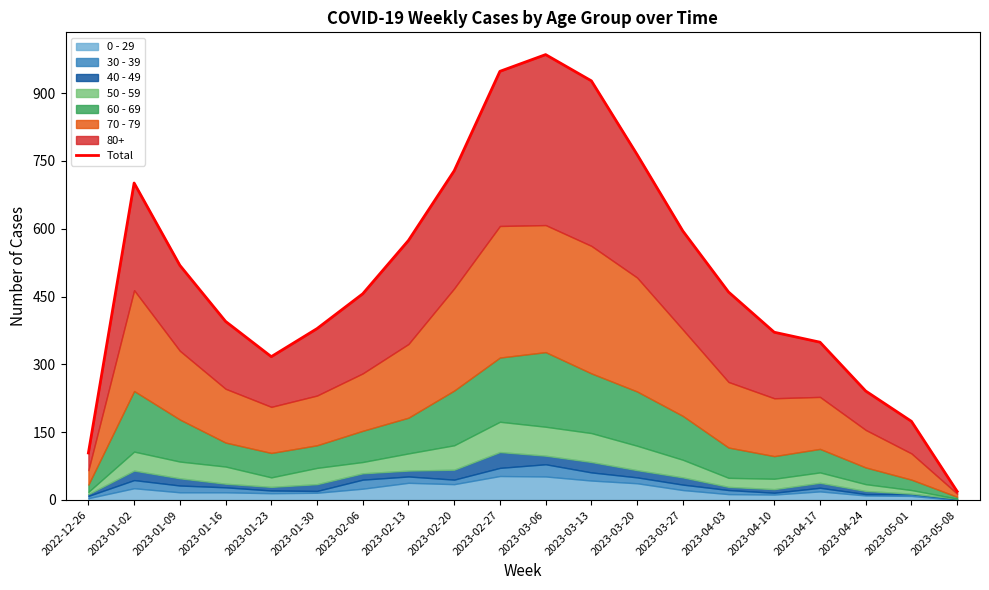

Is it true that the value at 2023-05-08 is 19?

True